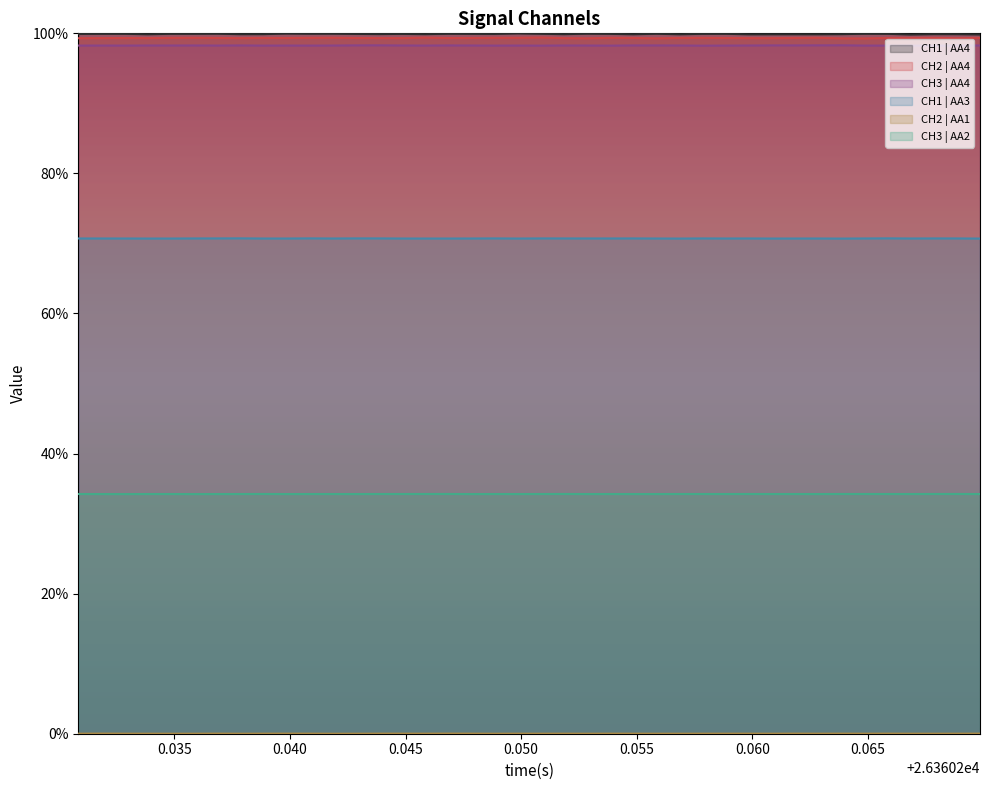

True or false: CH3 | AA4 and CH1 | AA4 cross at least once.

False